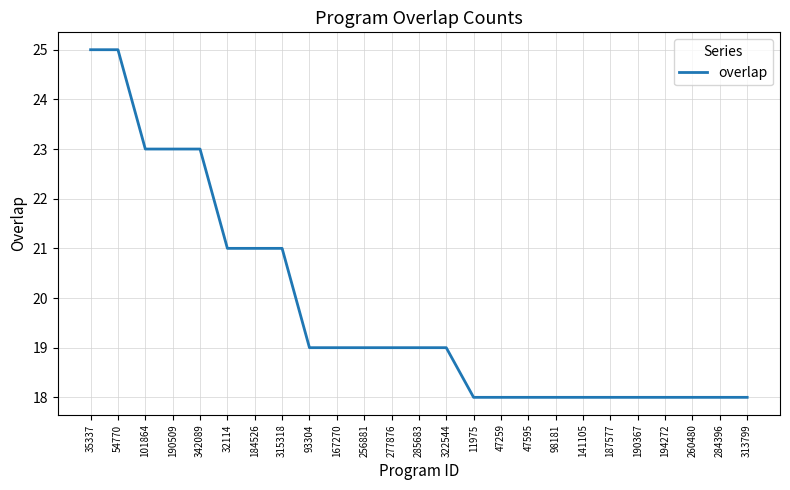

What is the change in value from 93304 to 141105?

-1